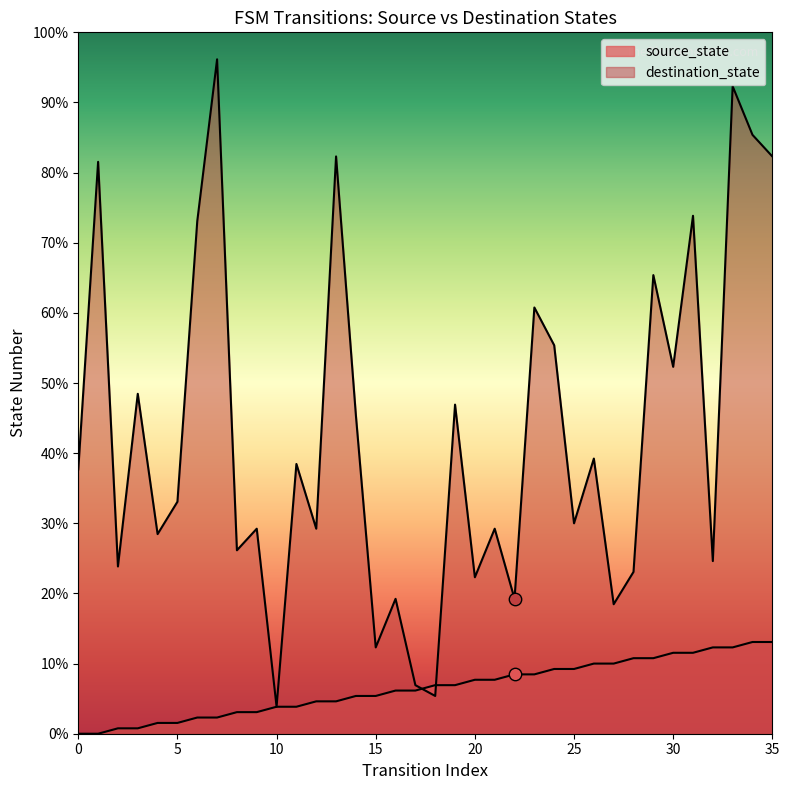

Which series contains the highest Y value?

destination_state